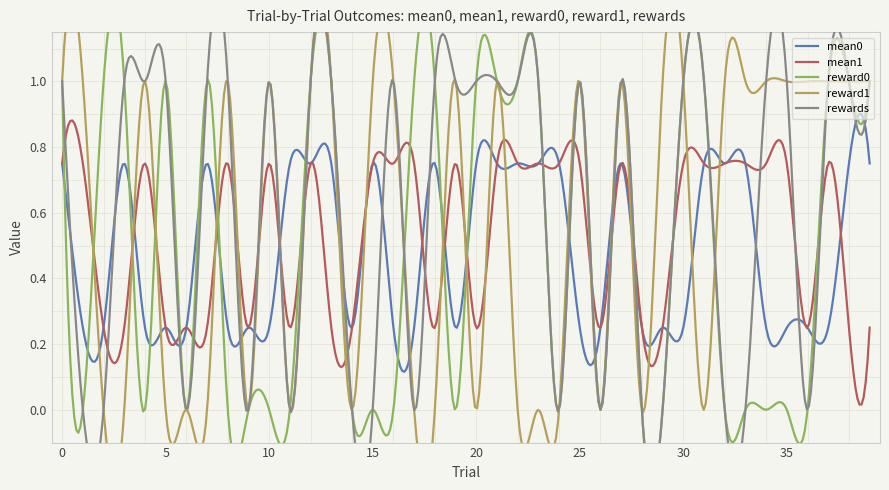

What is the average value of the rewards series?

0.6